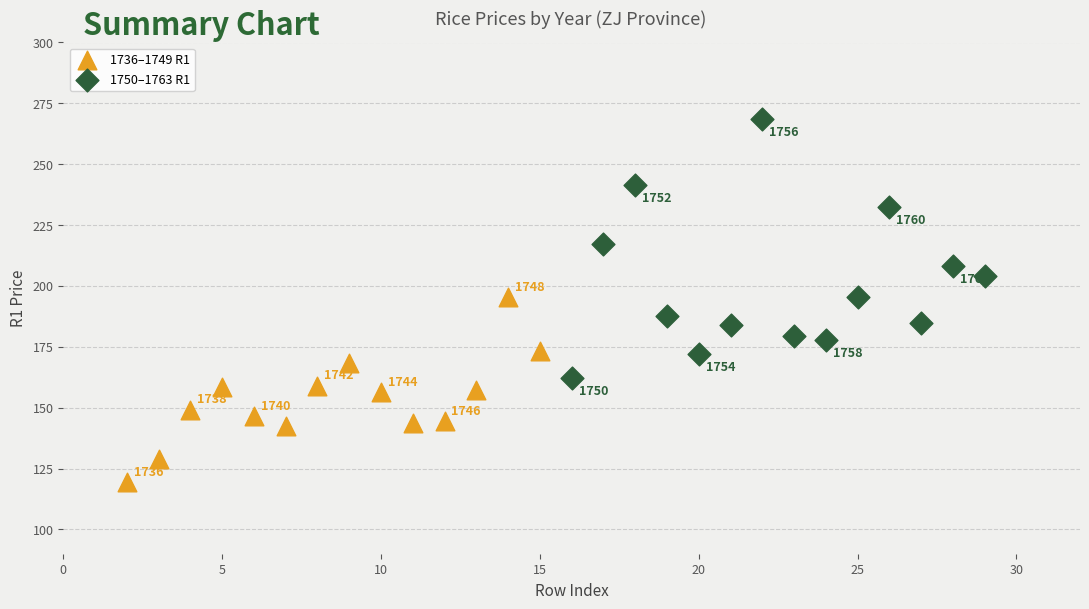

Which series has the largest Y range (max minus min)?

1750–1763 R1